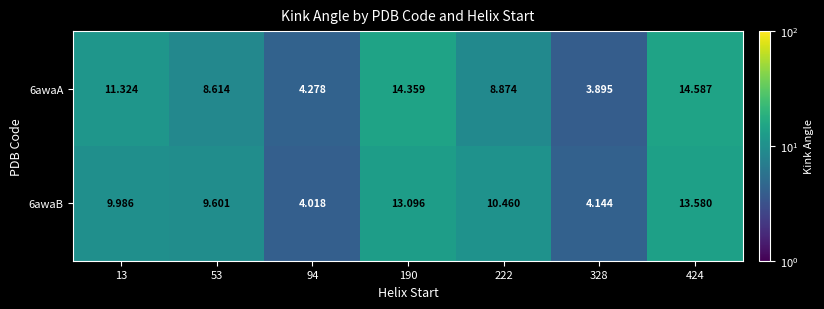

At 13, list the series in order from largest to smallest.

6awaA, 6awaB